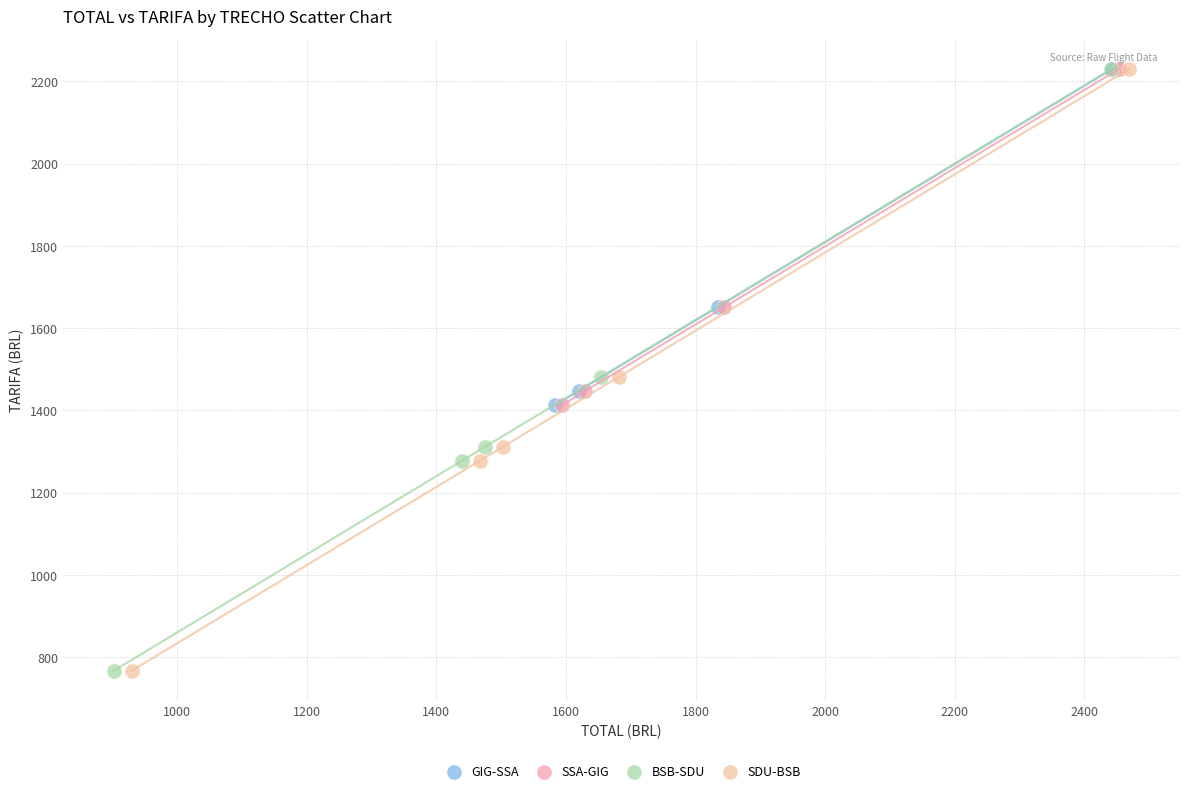

What are all the series names shown in the legend?

GIG-SSA, SSA-GIG, BSB-SDU, SDU-BSB